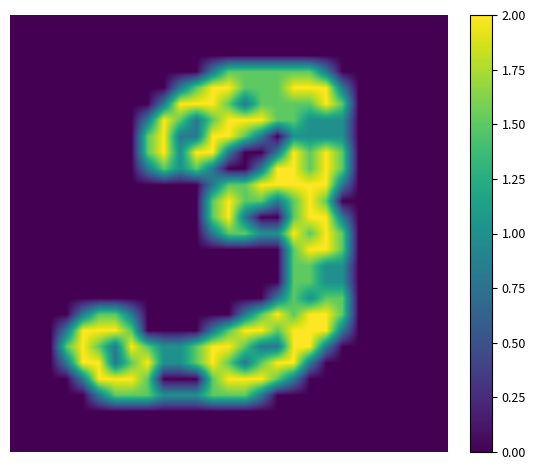

At how many categories does at least one series exceed 0?

18